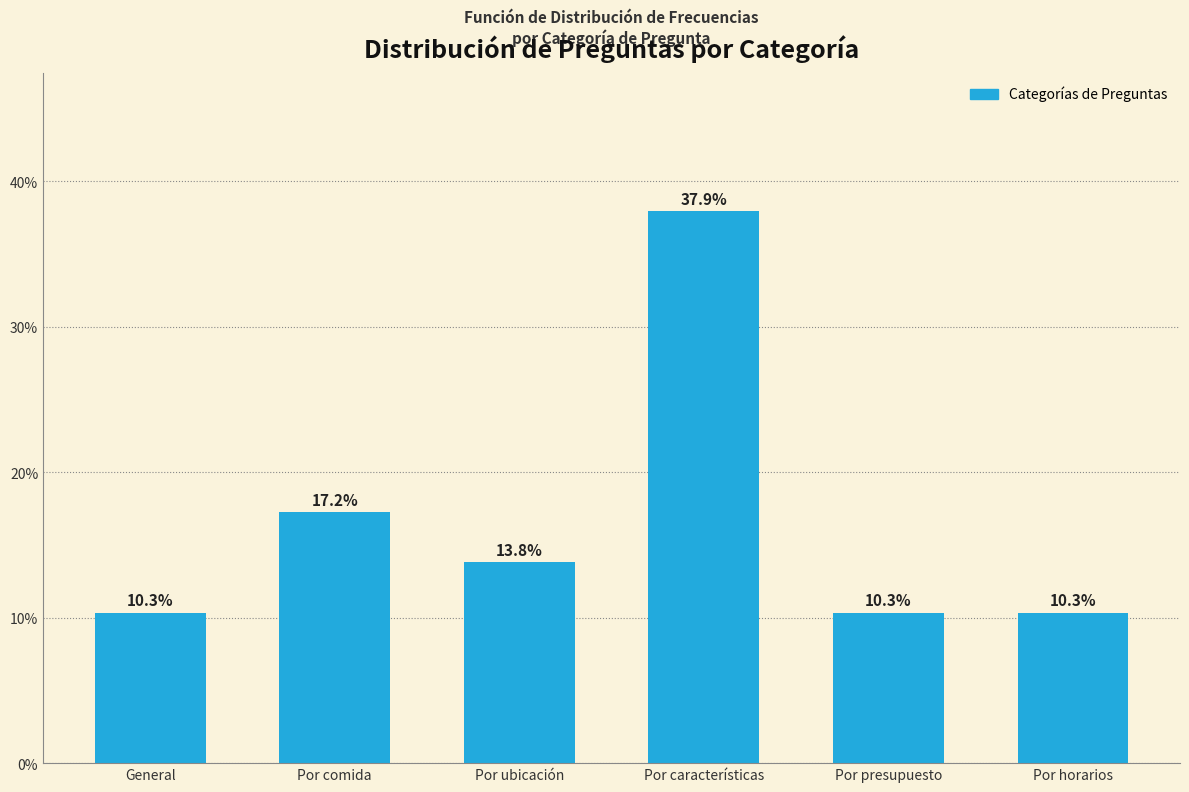

Reading right to left, transcribe all the data shown in this chart.

Por horarios=10.3	Por presupuesto=10.3	Por características=37.9	Por ubicación=13.8	Por comida=17.2	General=10.3